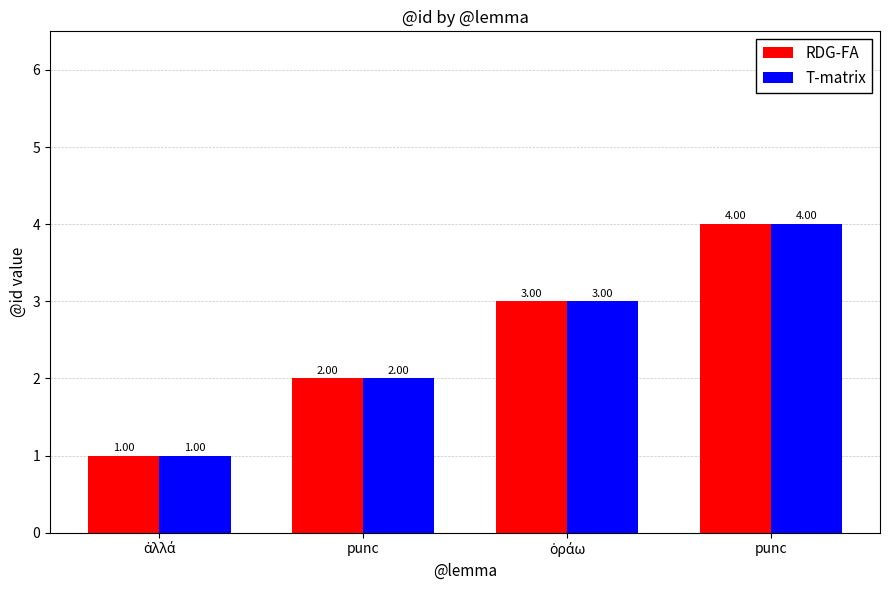

Reading right to left, list all the values displayed in this chart.

RDG-FA: punc=4	ὁράω=3	punc=2	ἀλλά=1
T-matrix: punc=4	ὁράω=3	punc=2	ἀλλά=1